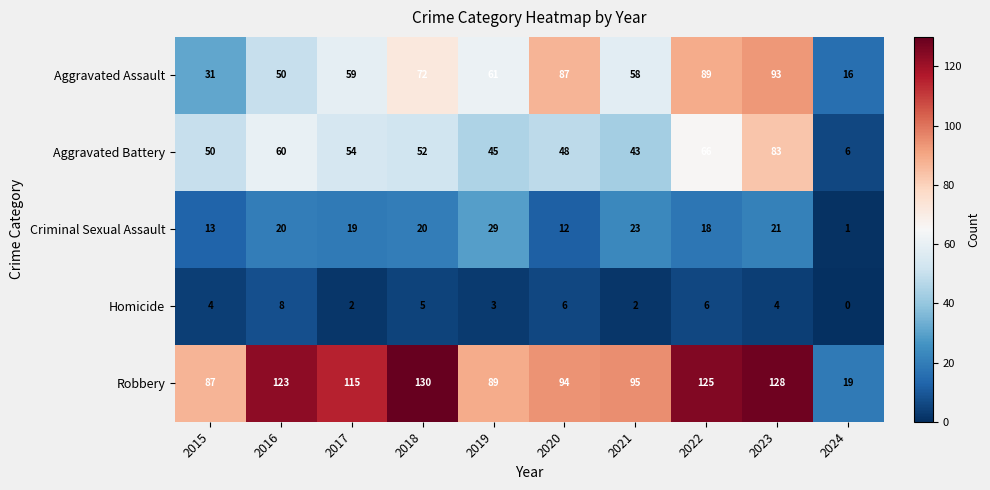

Is it true that Homicide equals 4 at 2015?

True